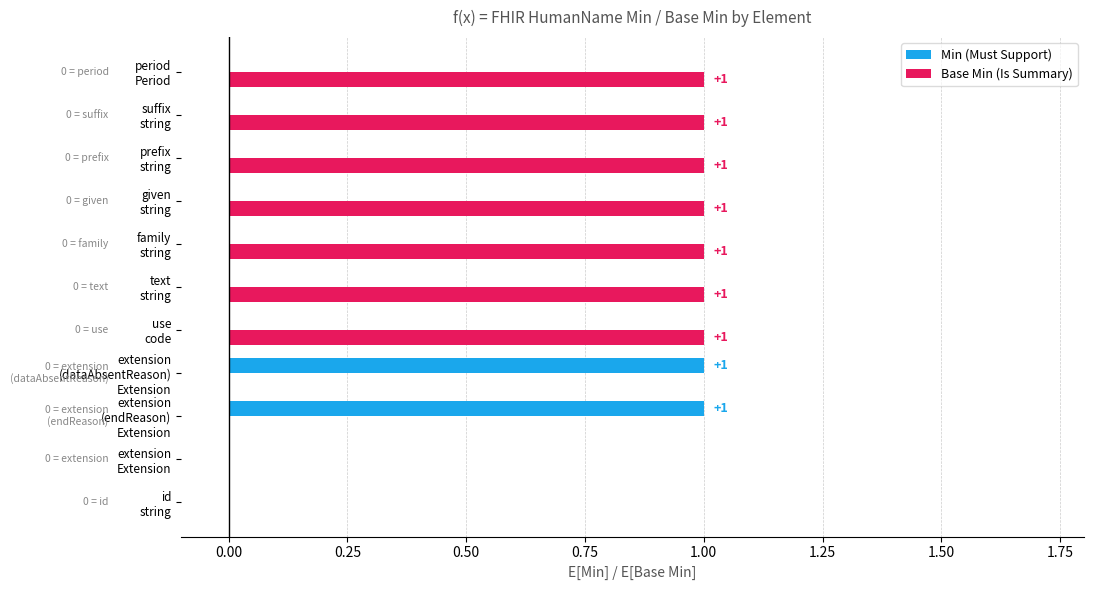

What is the sum of all Base Min (Is Summary) values?

7